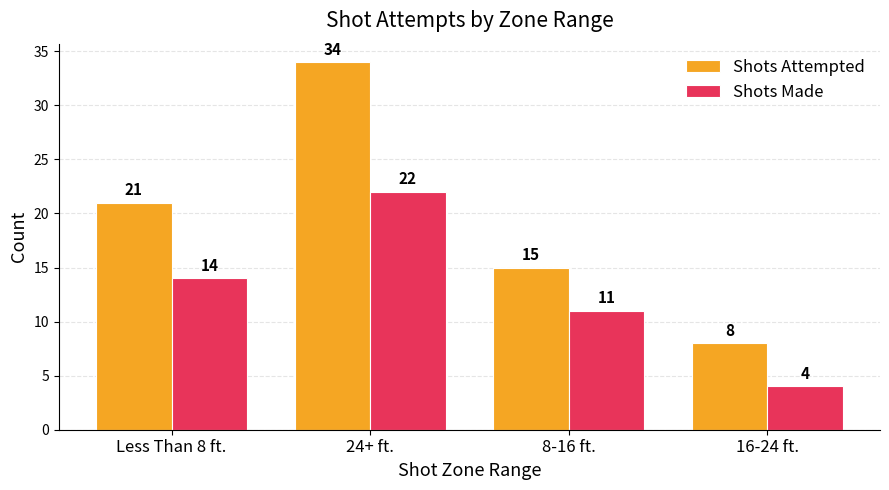

True or false: Shots Attempted has a value of 24 at 8-16 ft..

False